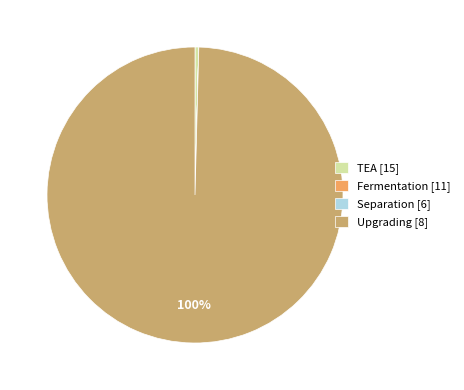

Is there a majority slice in this chart?

Yes